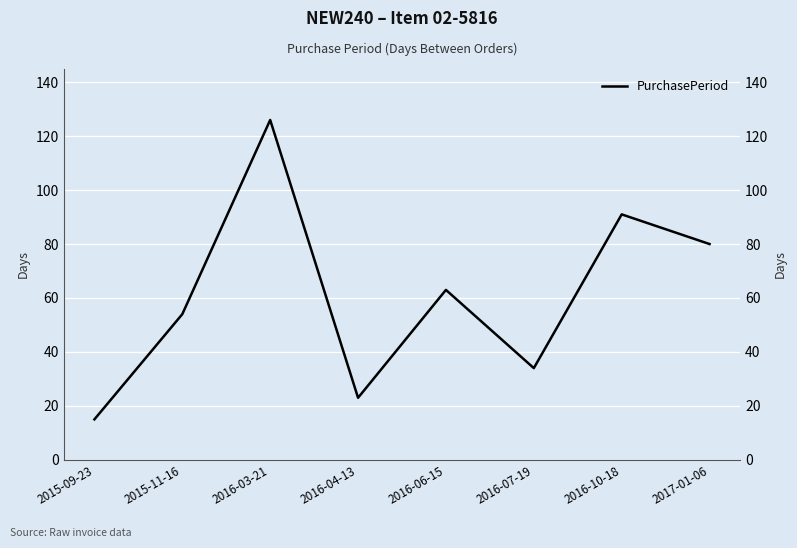

Reading left to right, what are all the values shown in this chart?

15	54	126	23	63	34	91	80